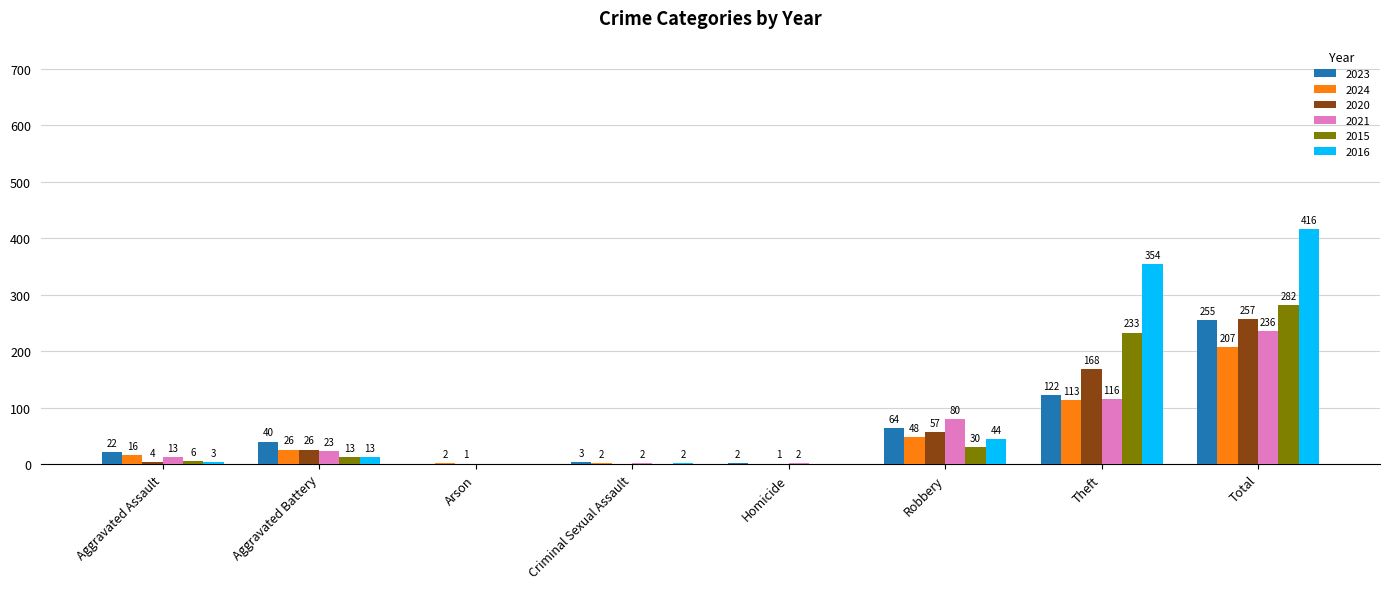

Reading right to left, what are all the values shown in this chart?

2023: Total=255	Theft=122	Robbery=64	Homicide=2	Criminal Sexual Assault=3	Arson=0	Aggravated Battery=40	Aggravated Assault=22
2024: Total=207	Theft=113	Robbery=48	Homicide=0	Criminal Sexual Assault=2	Arson=2	Aggravated Battery=26	Aggravated Assault=16
2020: Total=257	Theft=168	Robbery=57	Homicide=1	Criminal Sexual Assault=0	Arson=1	Aggravated Battery=26	Aggravated Assault=4
2021: Total=236	Theft=116	Robbery=80	Homicide=2	Criminal Sexual Assault=2	Arson=0	Aggravated Battery=23	Aggravated Assault=13
2015: Total=282	Theft=233	Robbery=30	Homicide=0	Criminal Sexual Assault=0	Arson=0	Aggravated Battery=13	Aggravated Assault=6
2016: Total=416	Theft=354	Robbery=44	Homicide=0	Criminal Sexual Assault=2	Arson=0	Aggravated Battery=13	Aggravated Assault=3